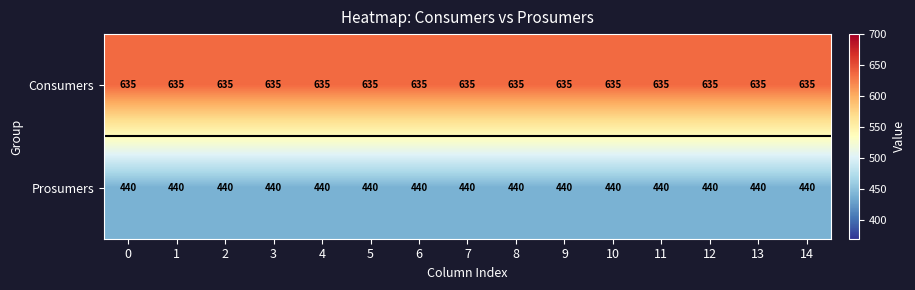

At 1, list the series in order from largest to smallest.

Consumers, Prosumers